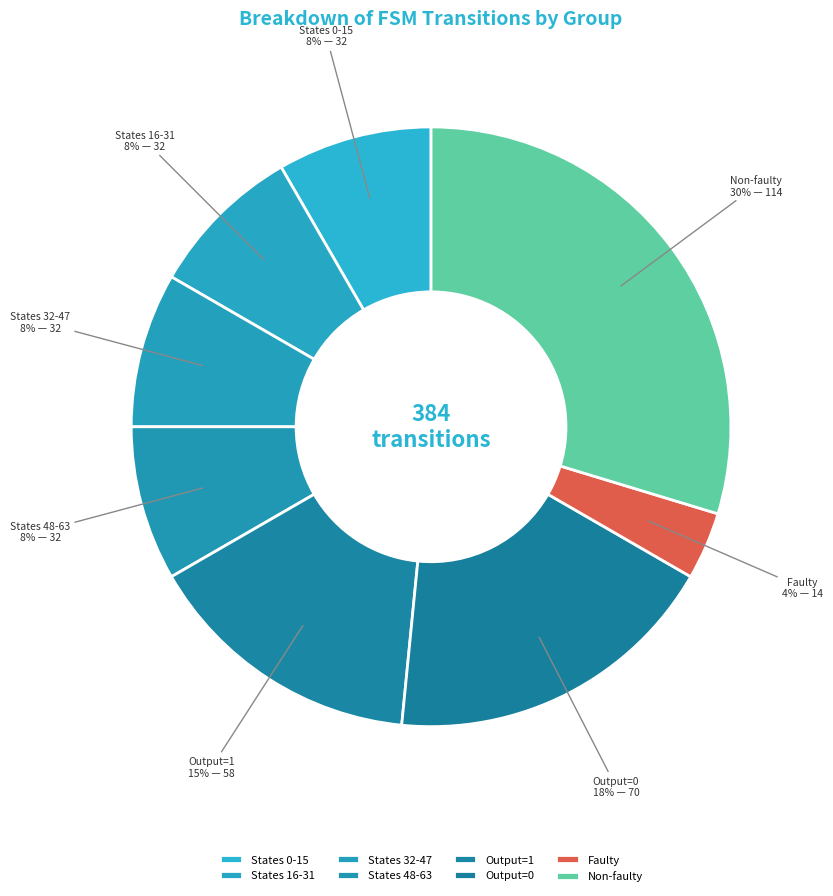

Is there a majority slice in this chart?

No